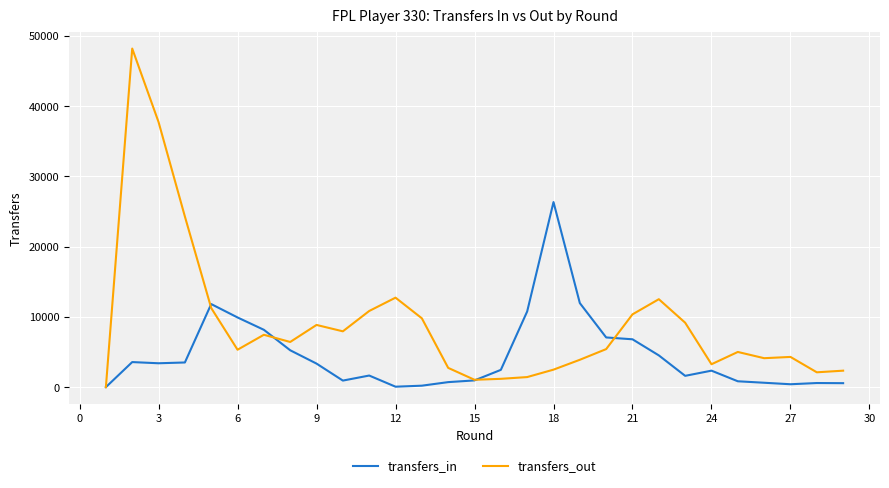

List the series in order of their peak value, highest first.

transfers_out, transfers_in